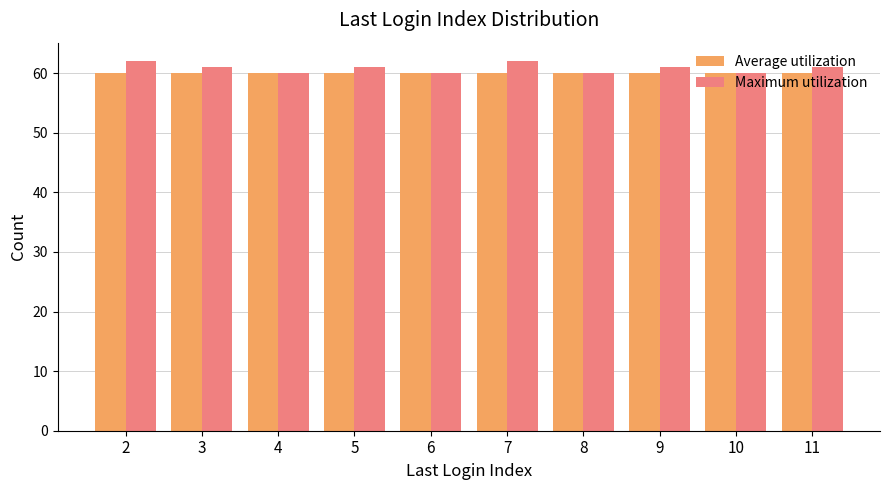

What is the lowest value of the Maximum utilization series?

60